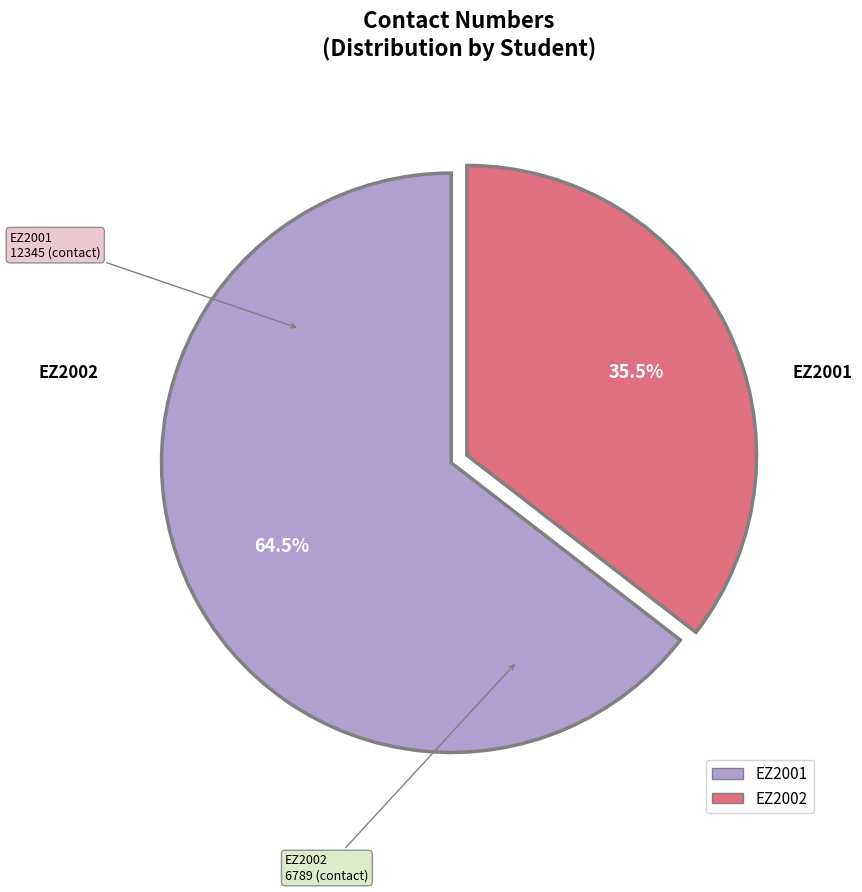

Is there a majority slice in this chart?

Yes